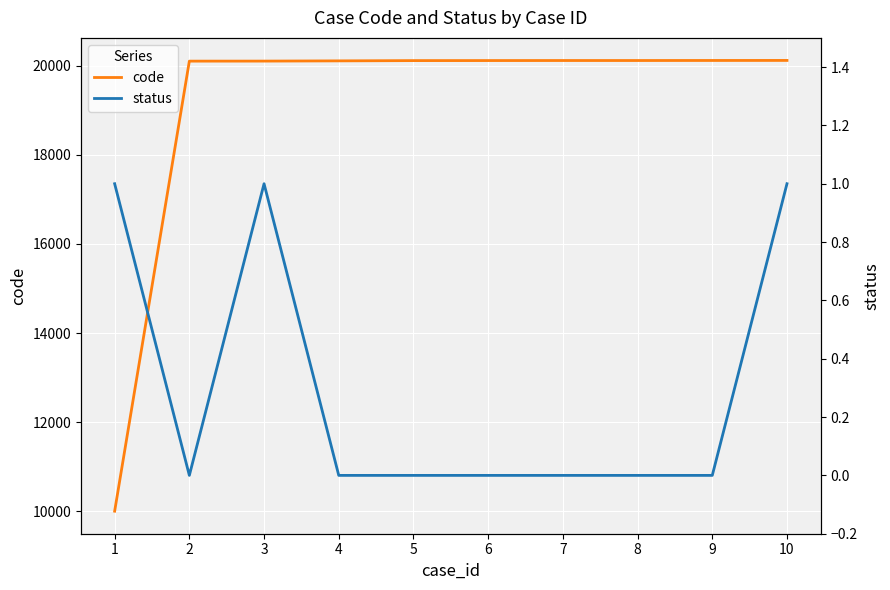

Which series has the largest range (max minus min)?

code